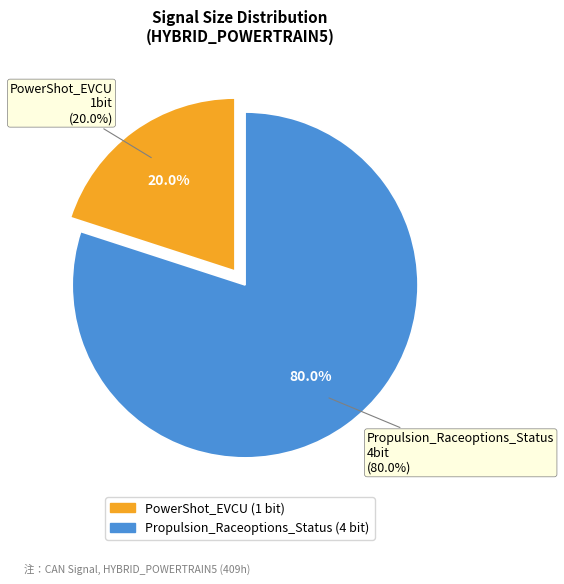

Rank the categories by value from lowest to highest.

PowerShot_EVCU, Propulsion_Raceoptions_Status